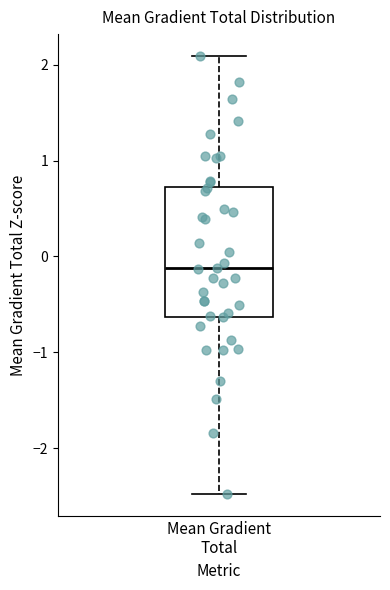

Read this box plot against the y-axis: the position of the median line, the range covered by the box, and the ends of both whiskers. The values are not printed on the chart, so give them approximately, as read against the axis.

median -0.1, box -0.6 to 0.7, whiskers -2.5 to 2.1